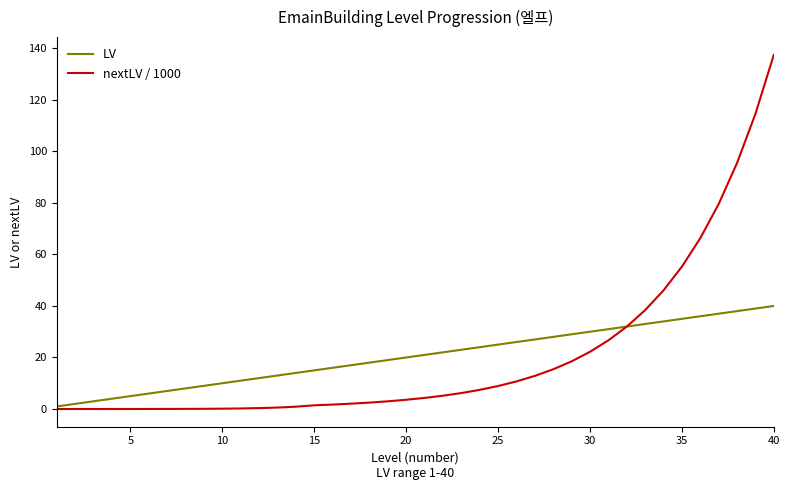

What is the average value of the nextLV / 1000 series?

20.5